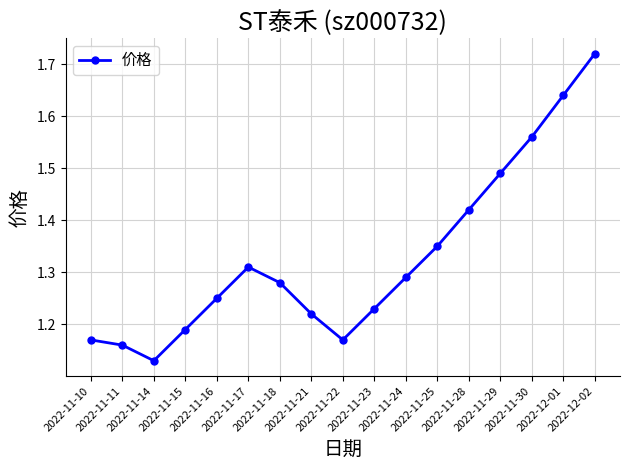

Does the chart display data point markers on the line(s)?

Yes